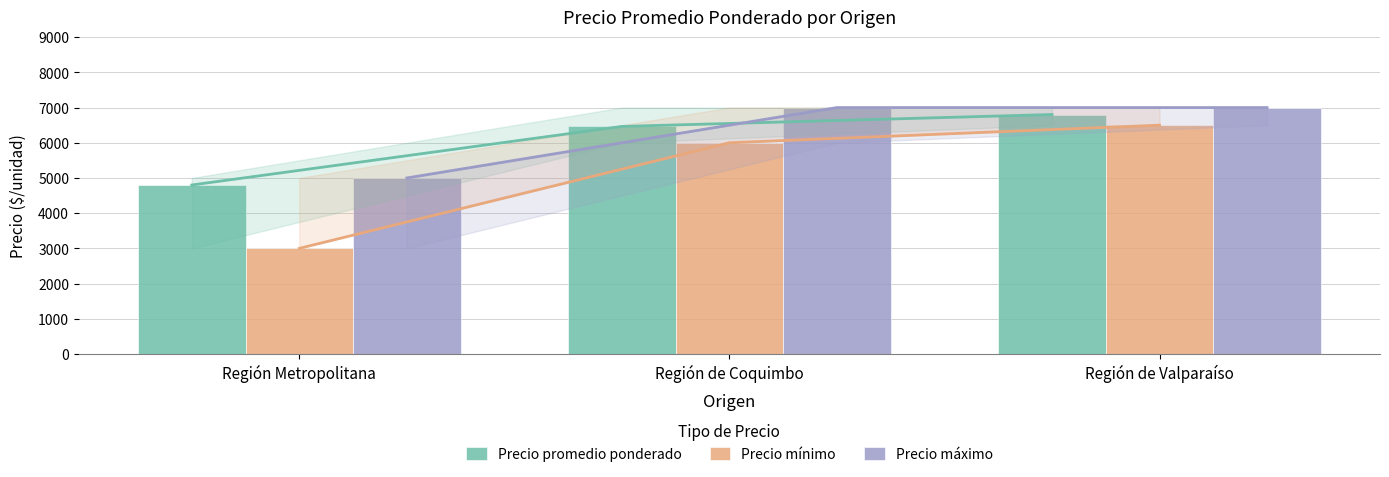

Which category has the highest value across all series?

Región de Coquimbo